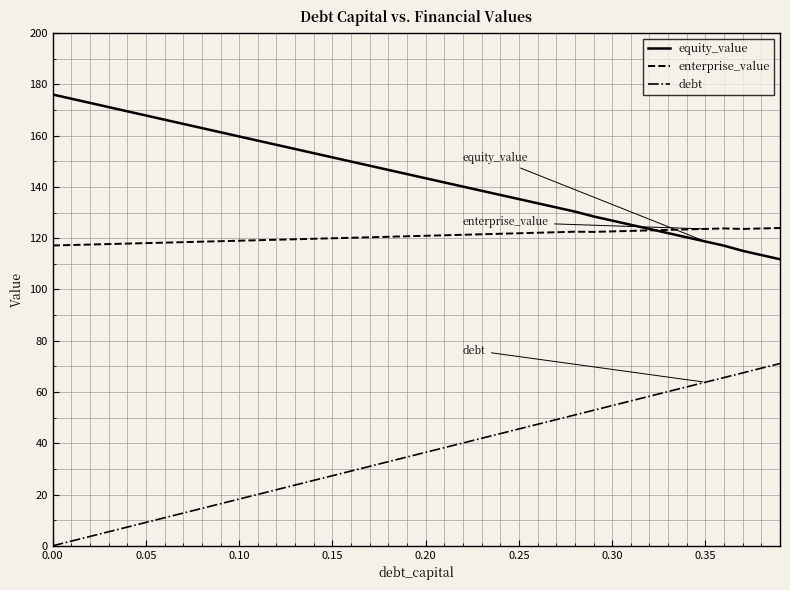

True or false: equity_value has more than 1 interior local peaks.

False